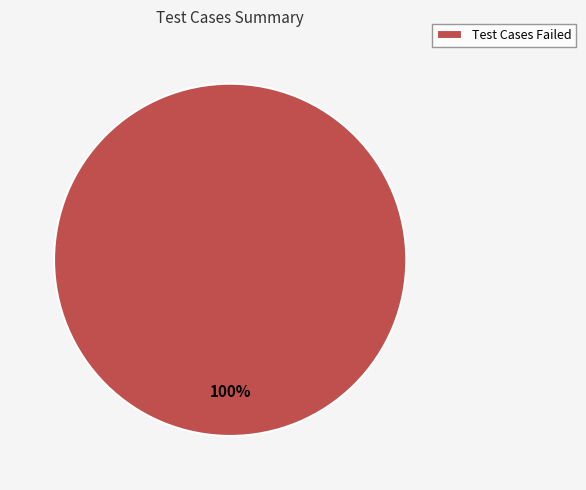

Rank the categories by value from lowest to highest.

Test Cases Failed